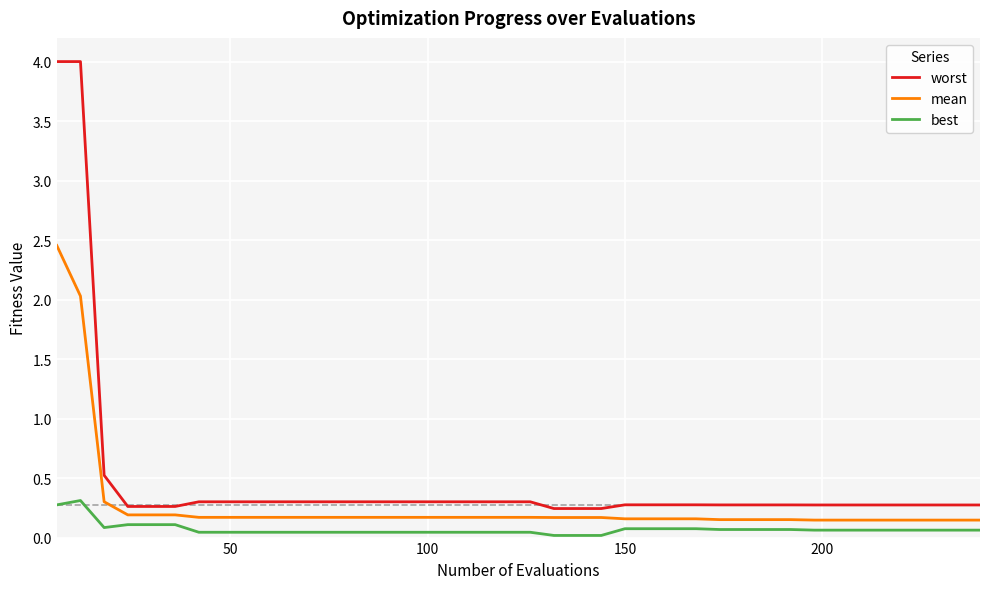

What is the maximum value shown in the chart?

4.0